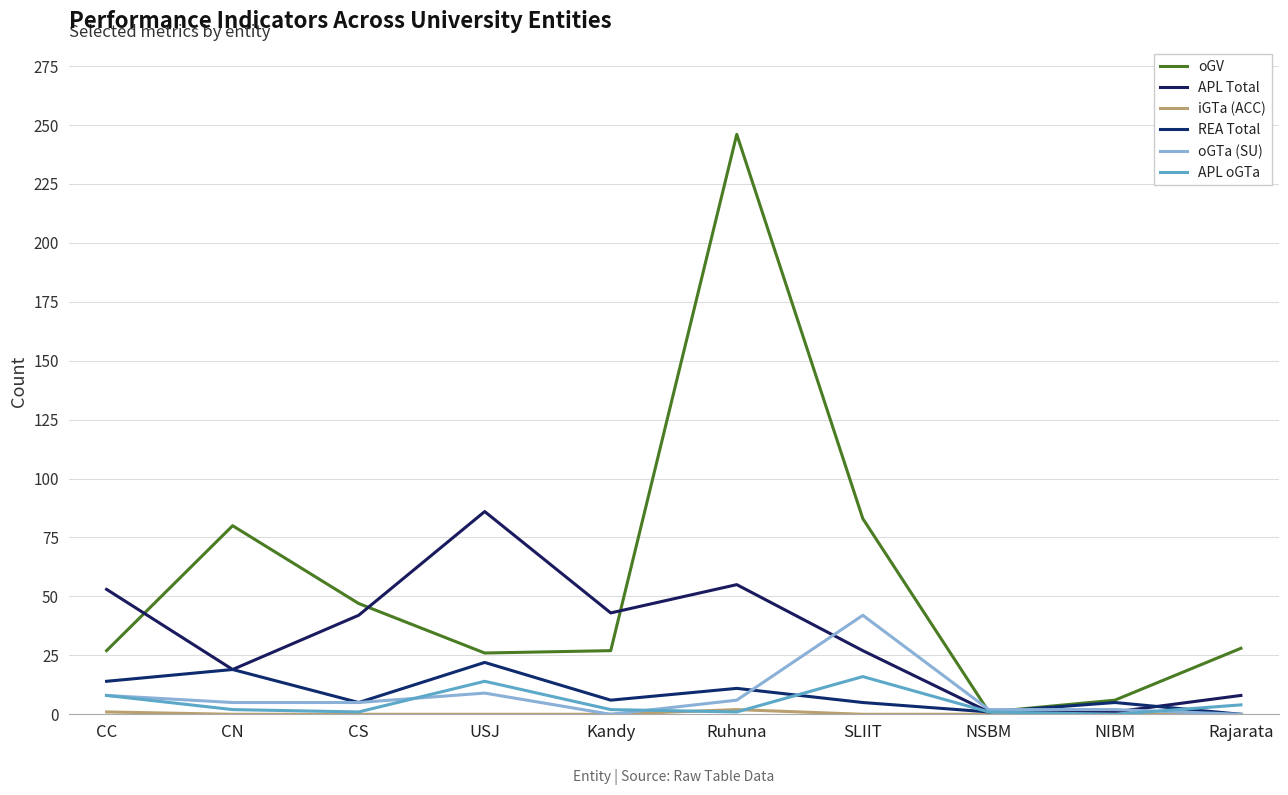

Which series has the widest spread of values?

oGV